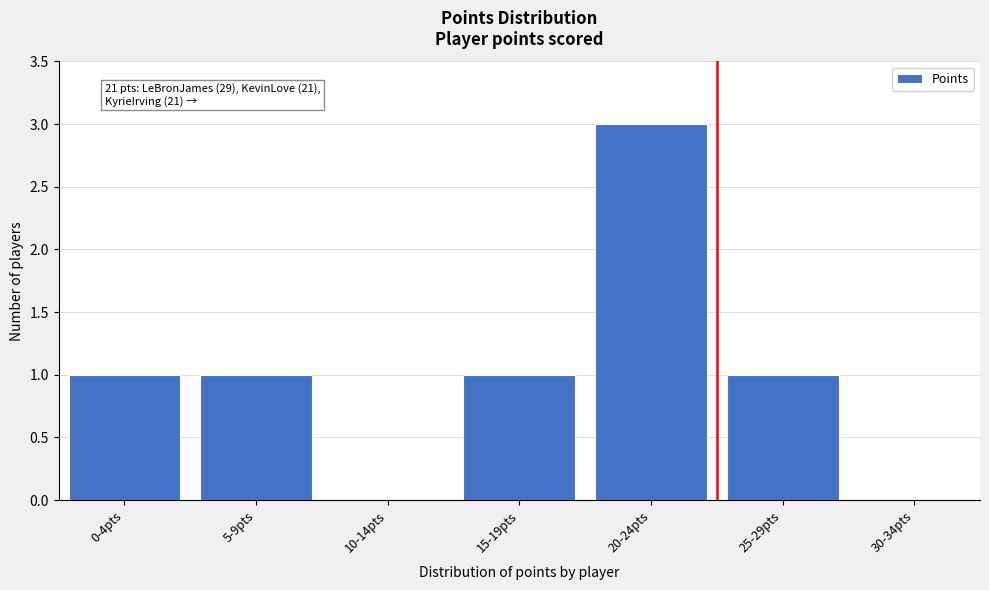

Reading right to left, extract all data points from this chart.

30-34pts=0	25-29pts=1	20-24pts=3	15-19pts=1	10-14pts=0	5-9pts=1	0-4pts=1